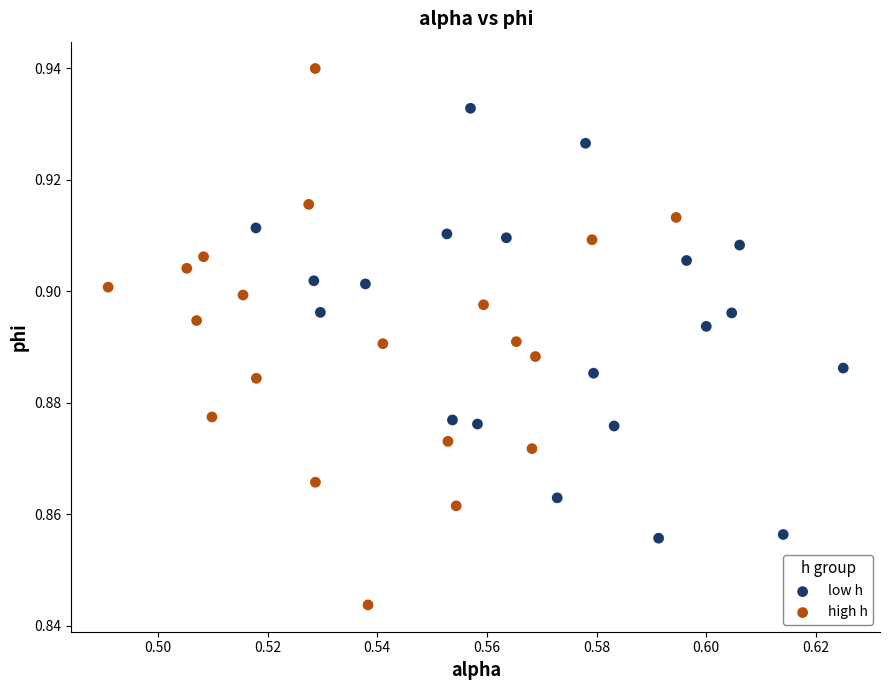

Which series contains the highest Y value?

high h